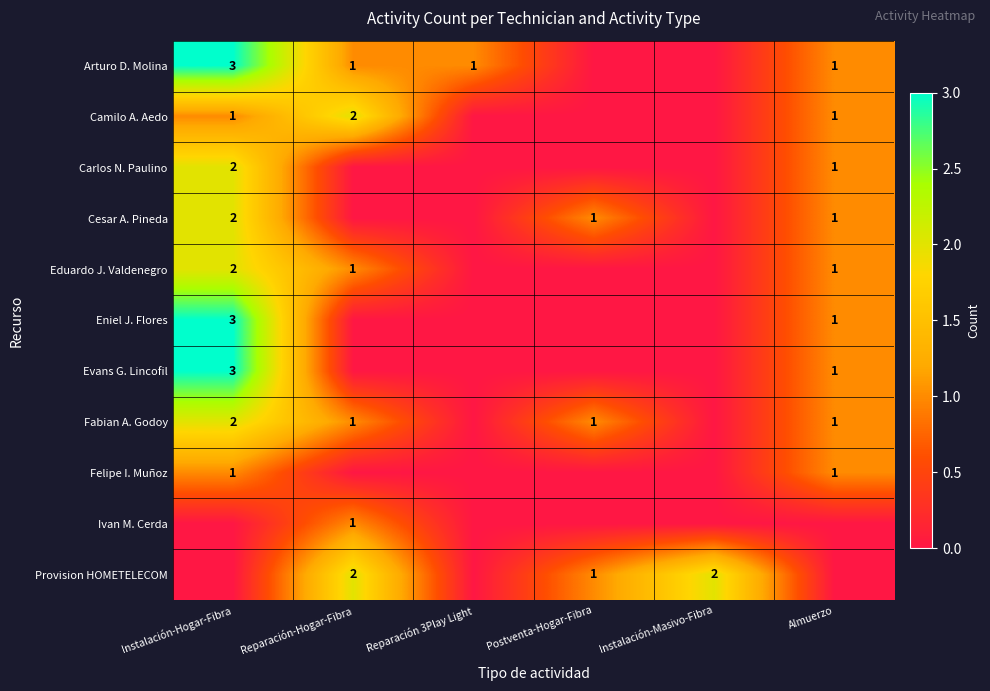

What is the sum of the Eduardo J. Valdenegro values at Instalación-Hogar-Fibra and Reparación-Hogar-Fibra?

3